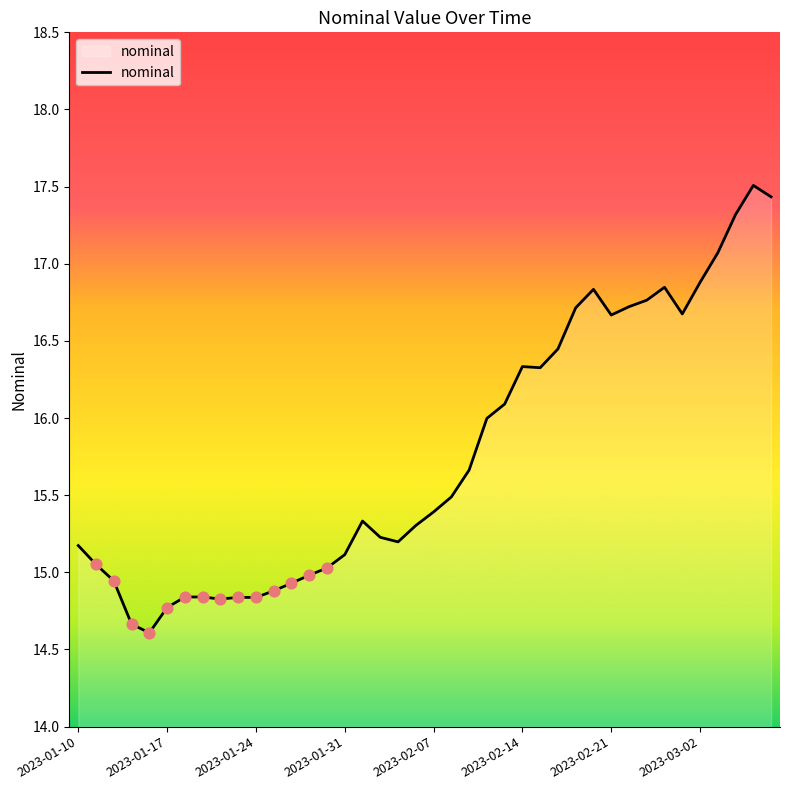

What is the greatest value displayed?

17.5